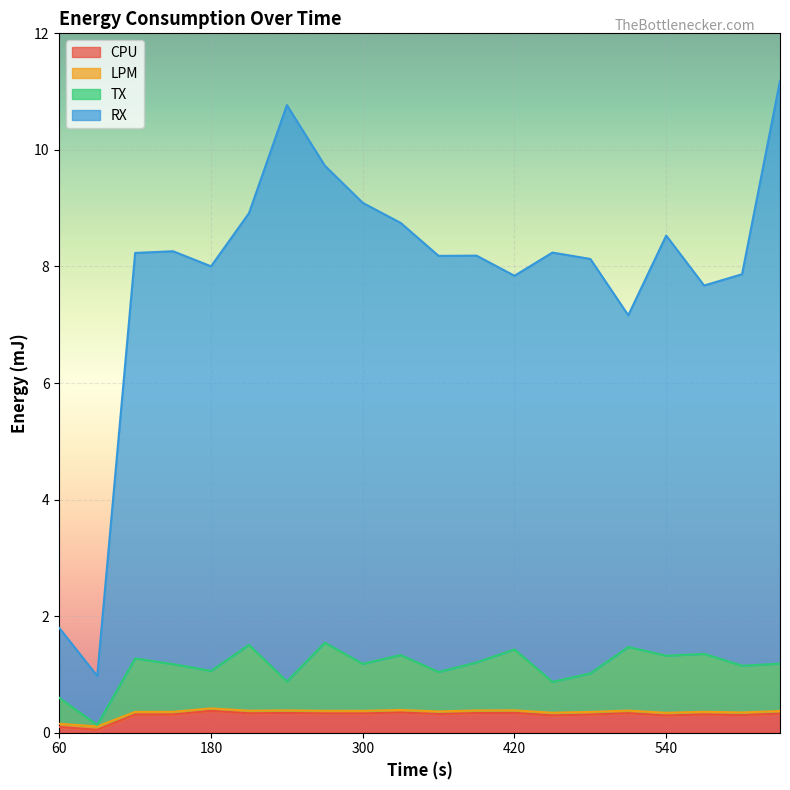

What is the value of the TX point at the 9th from the left?

1.2